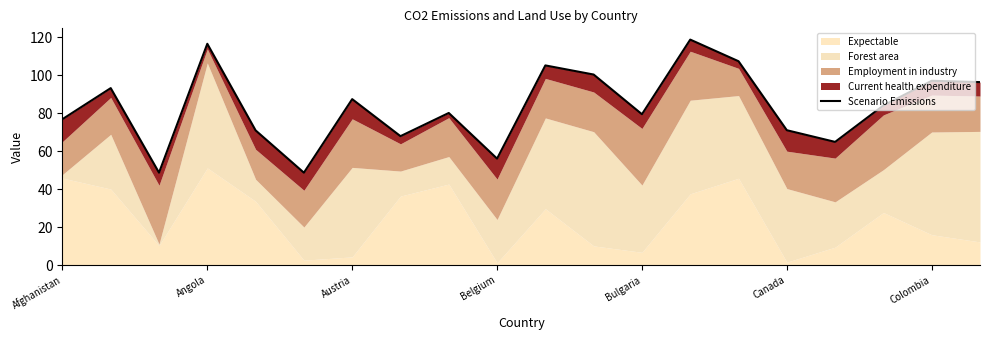

Which has a higher value, Austria or 10?

10